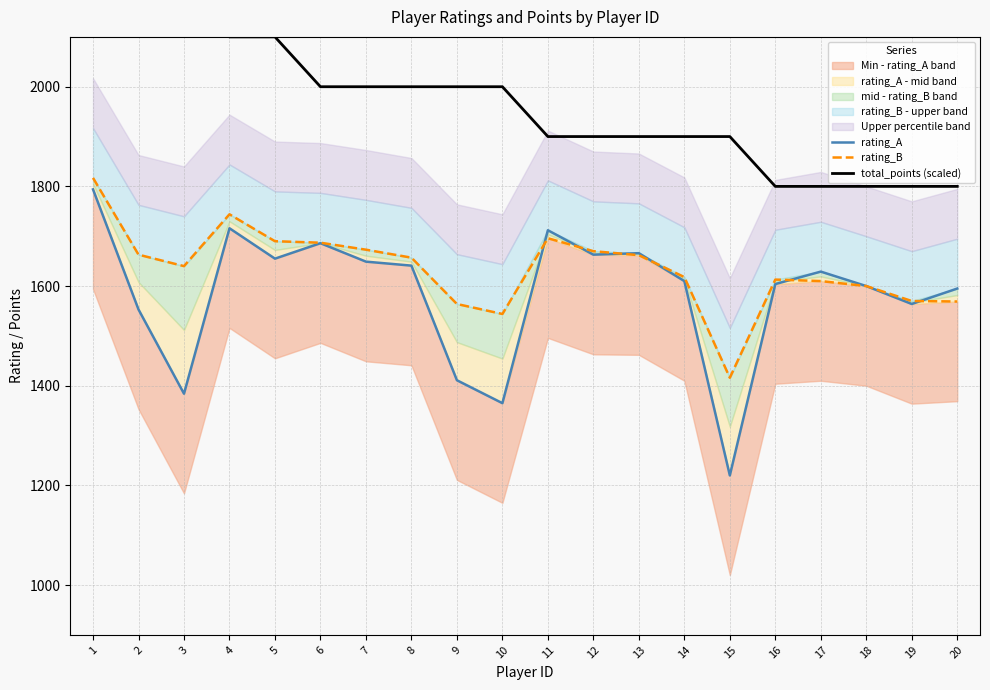

What is the value of the total_points (scaled) point at the 2nd from the left?

2200